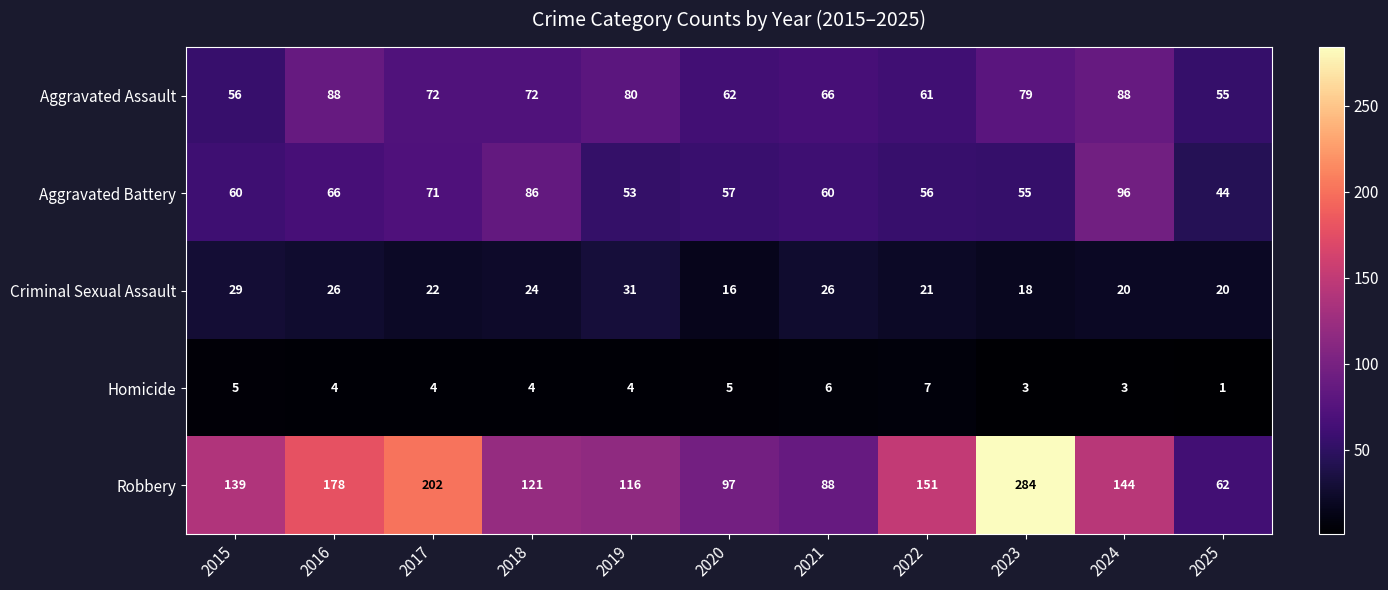

The value of Homicide at 2017 is 3. True or false?

False